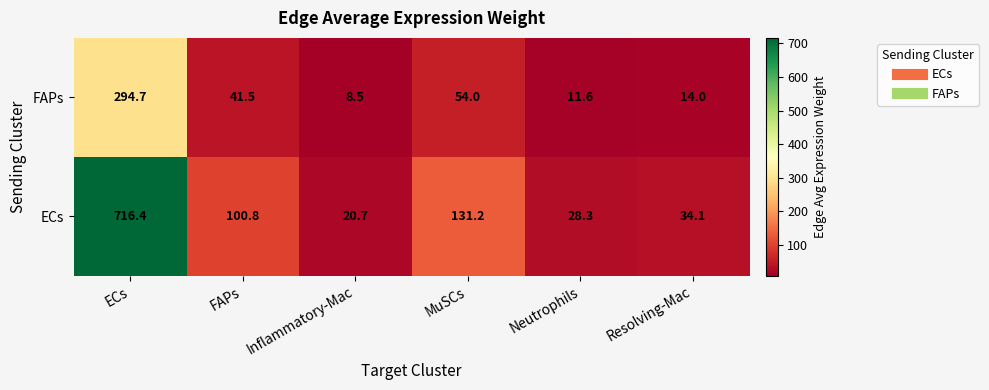

What is the difference between the FAPs values at Inflammatory-Mac and MuSCs?

45.5